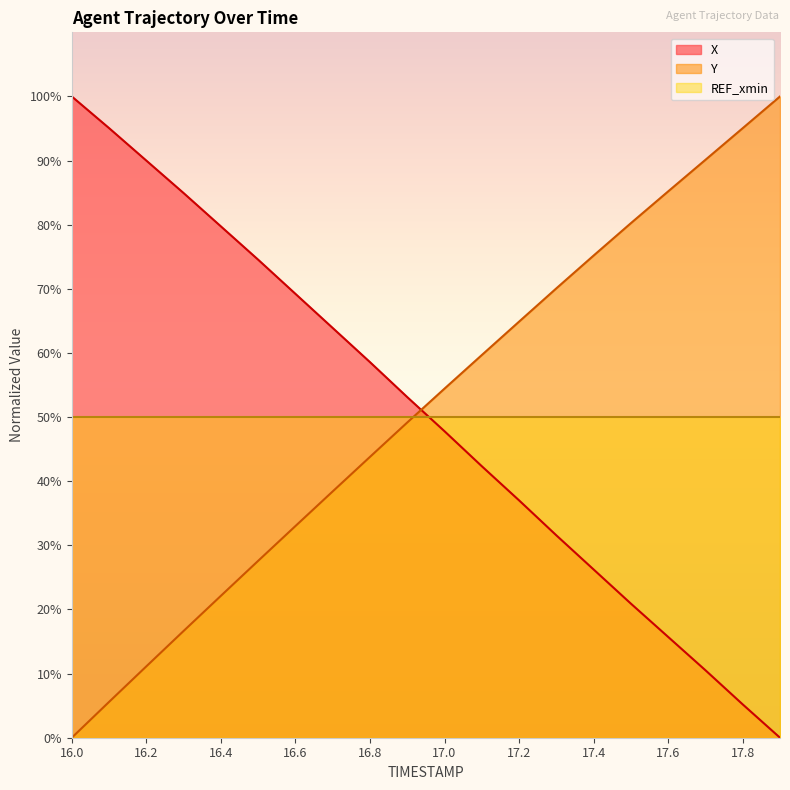

What is the difference between the highest and lowest values at 17.0?

6.7